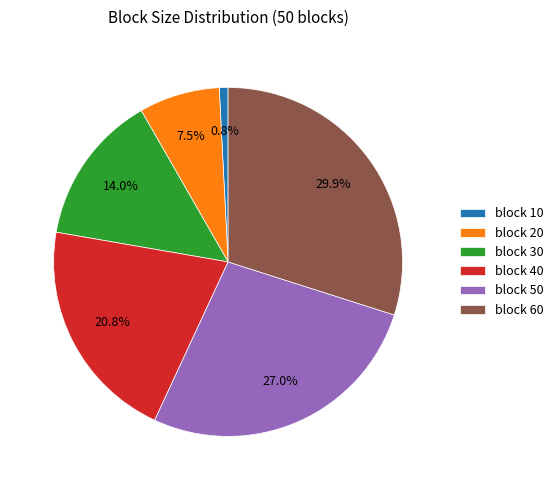

Rank the categories by value from lowest to highest.

block 10, block 20, block 30, block 40, block 50, block 60